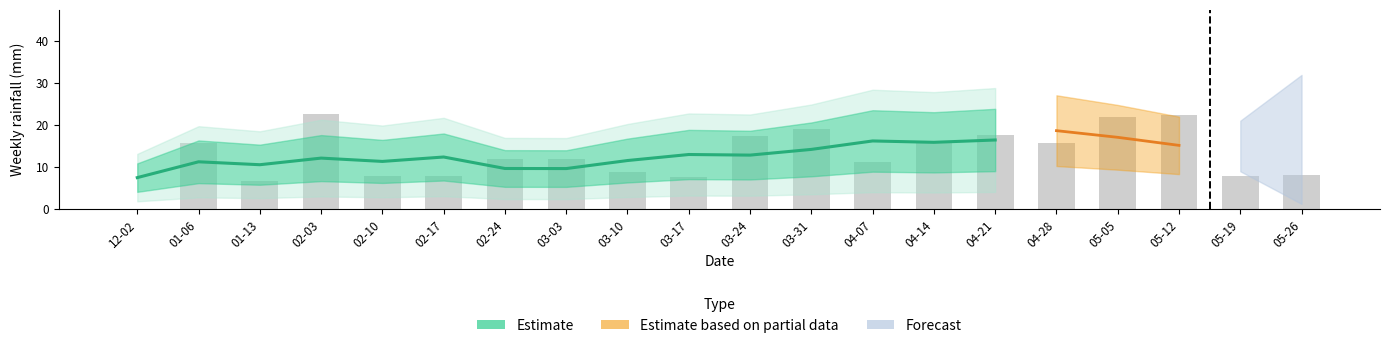

Rank the categories by value from highest to lowest.

02-03, 05-12, 05-05, 03-31, 04-21, 03-24, 01-06, 04-28, 04-14, 03-03, 02-24, 04-07, 03-10, 05-26, 02-17, 02-10, 05-19, 03-17, 01-13, 12-02